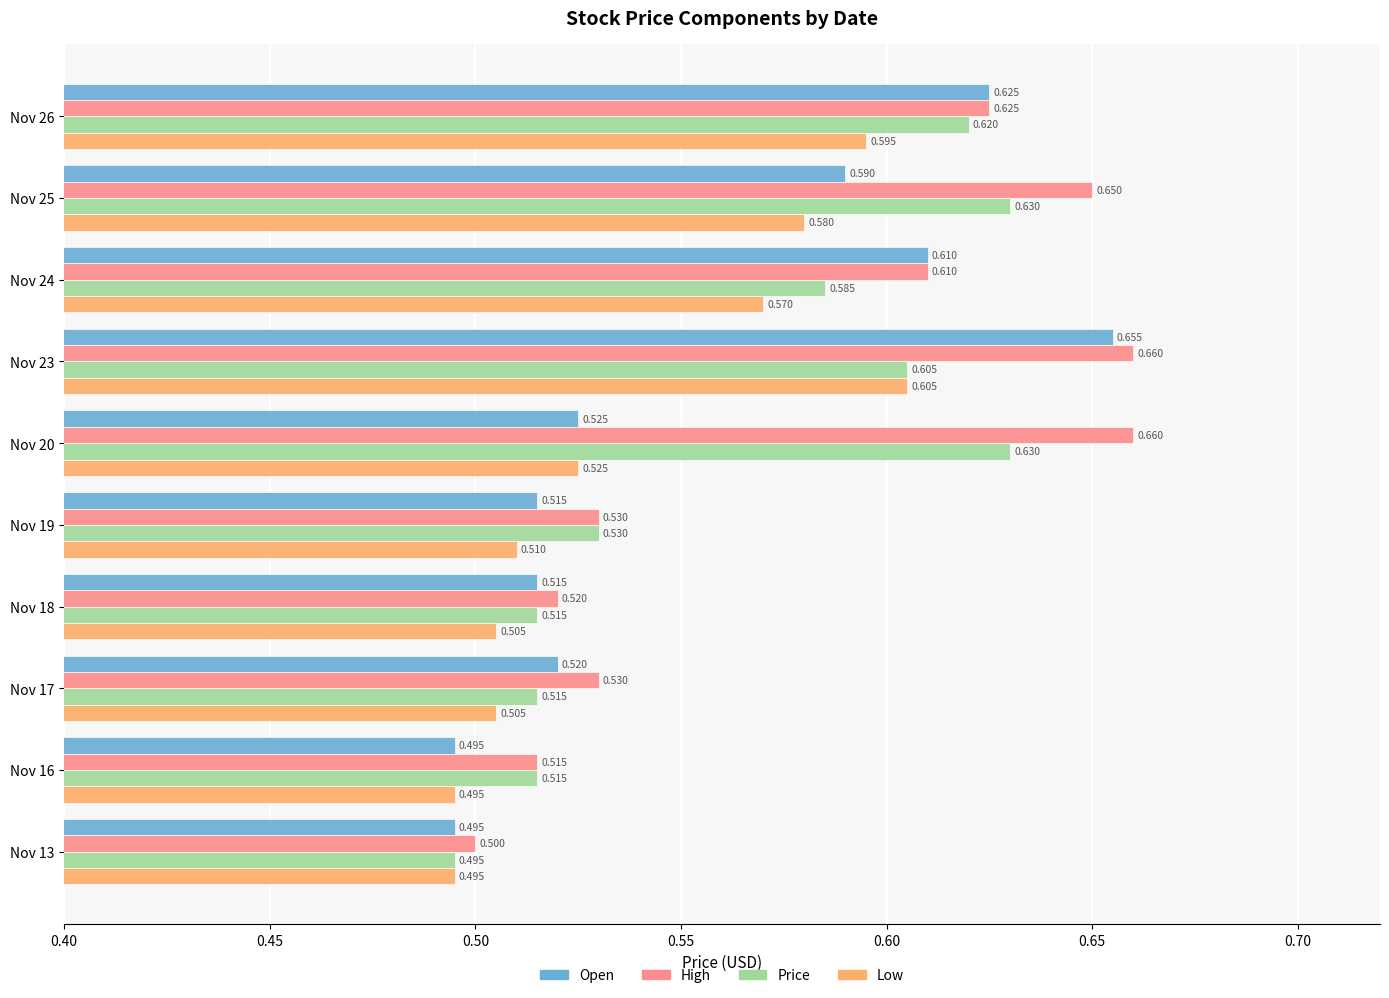

List the series in order of their overall mean, lowest first.

Low, Open, Price, High